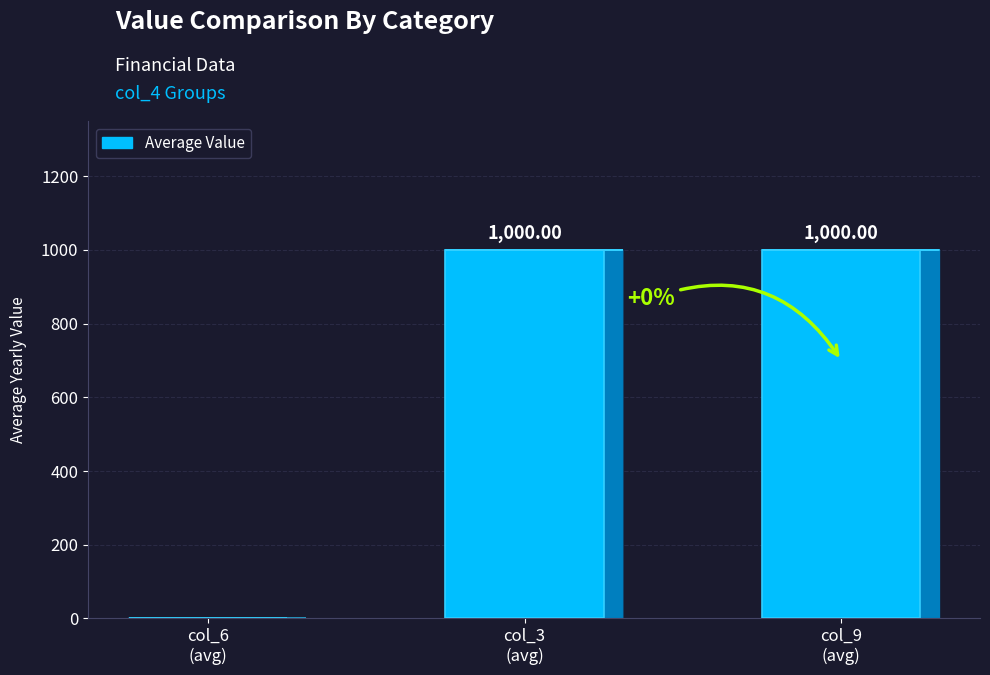

What is the sum of all values?

2000